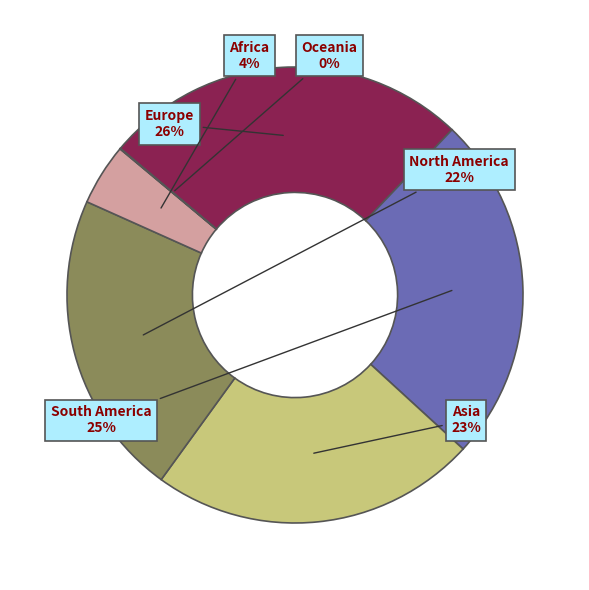

Combined, do Europe and North America account for over 50%?

No